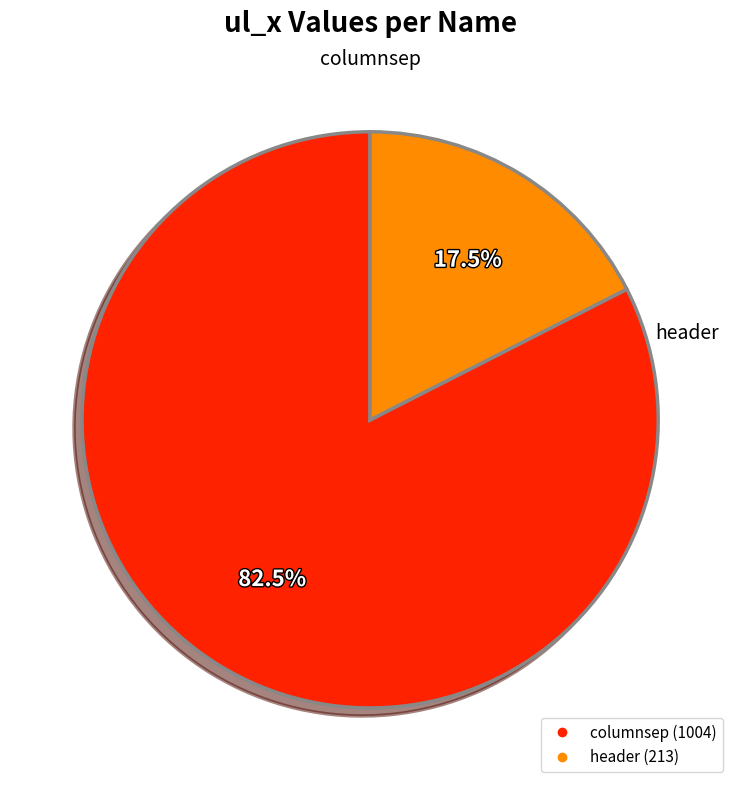

Rank the categories by value from highest to lowest.

columnsep, header